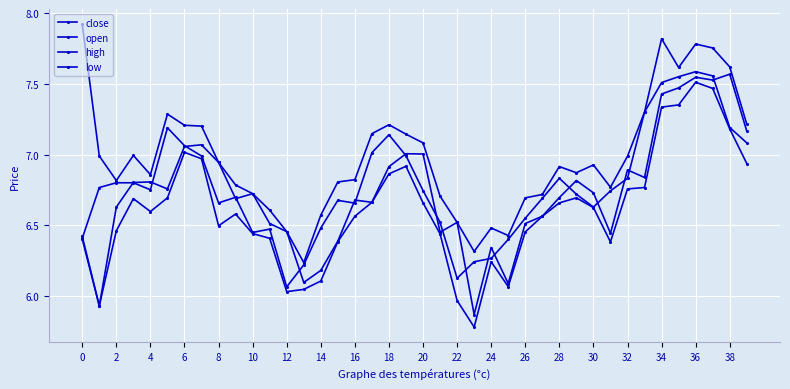

True or false: close and high intersect in this chart.

False